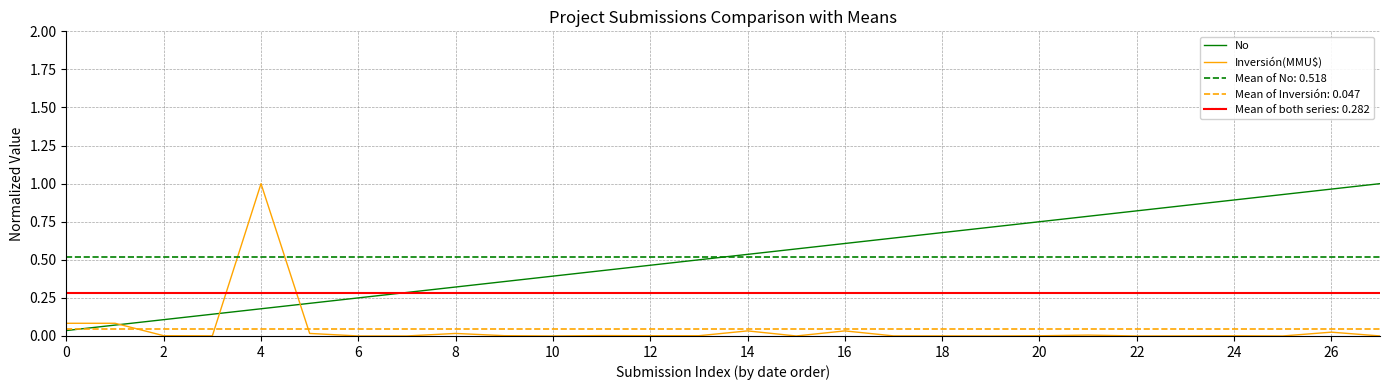

Which series has the largest range (max minus min)?

Inversión(MMU$)